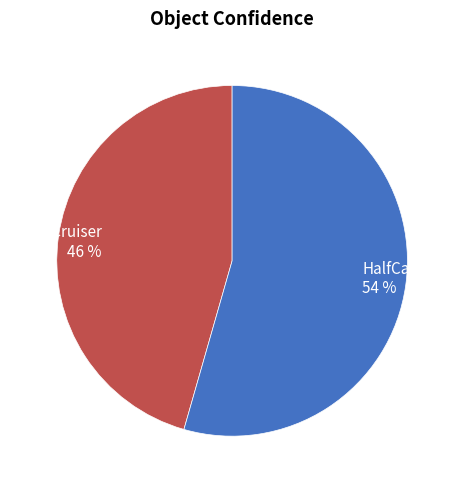

The CabinCruiser slice represents 34% of the pie. True or false?

False